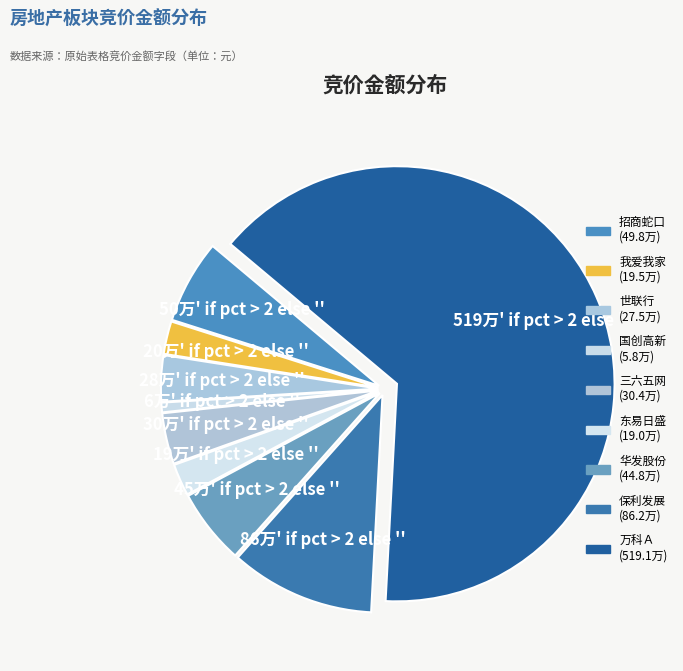

How many slices are in this pie chart?

9